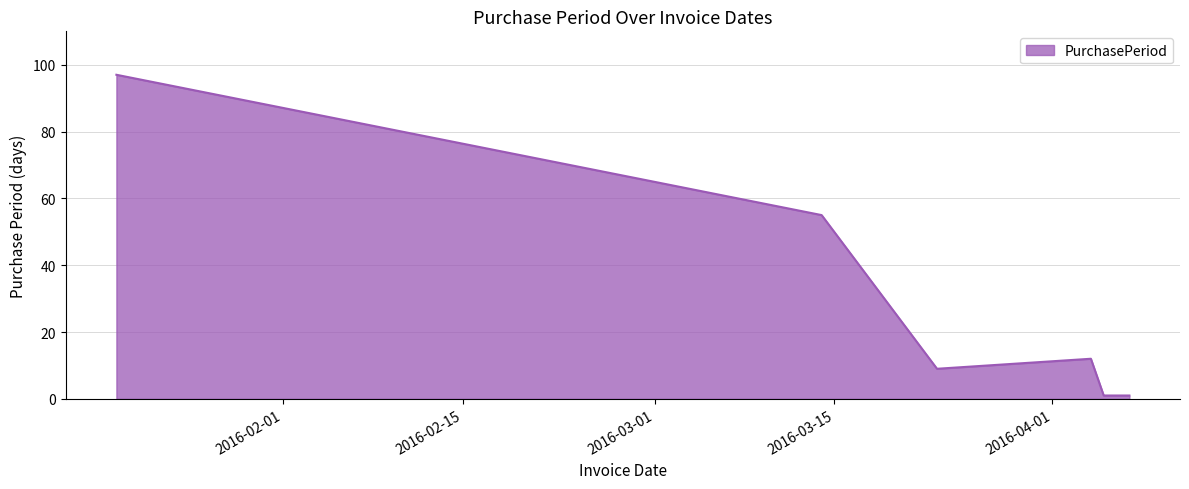

What is the smallest value displayed?

1